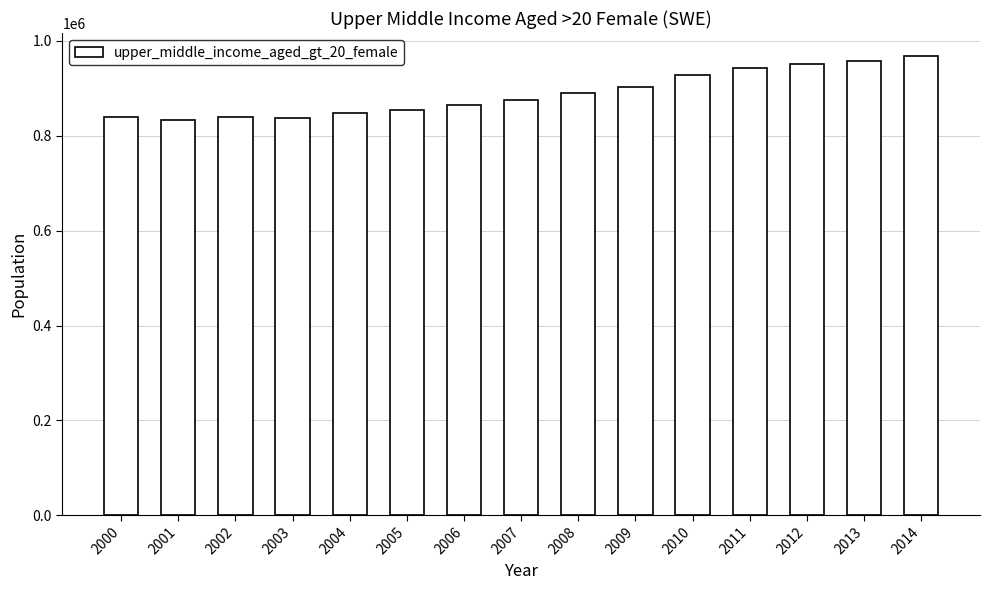

True or false: the data shows 1432991 at 2010.

False